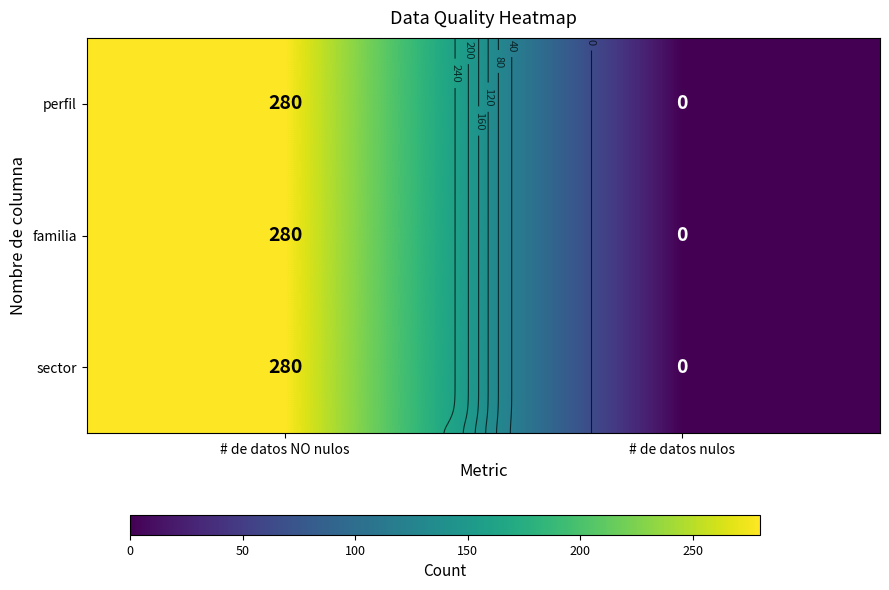

What is the sum of the perfil values at # de datos NO nulos and # de datos nulos?

280